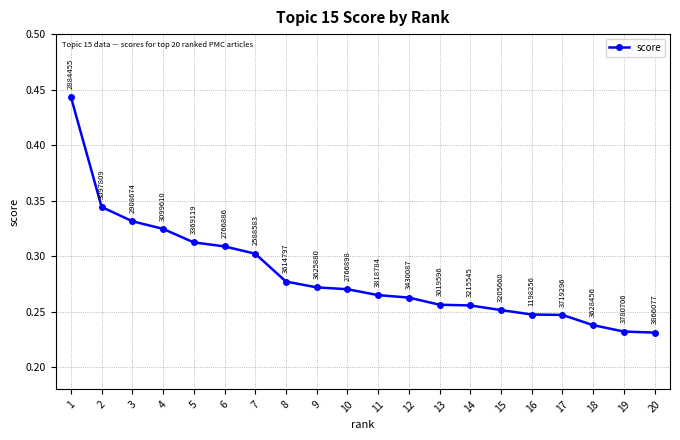

True or false: there are more than 2 points higher than both neighbors.

False